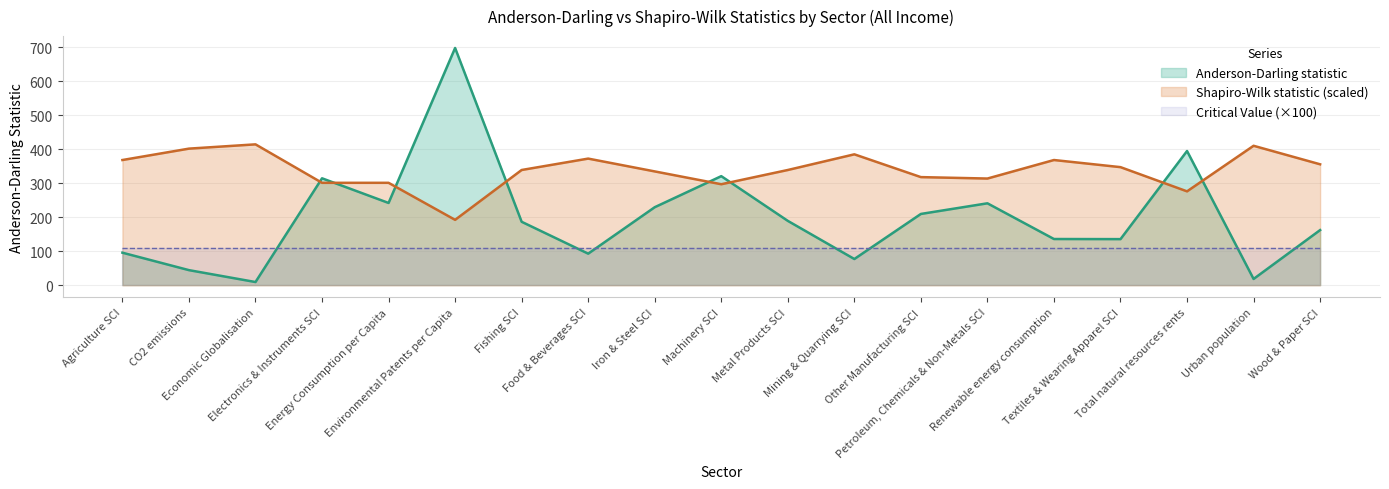

What is the smallest value displayed?

9.8